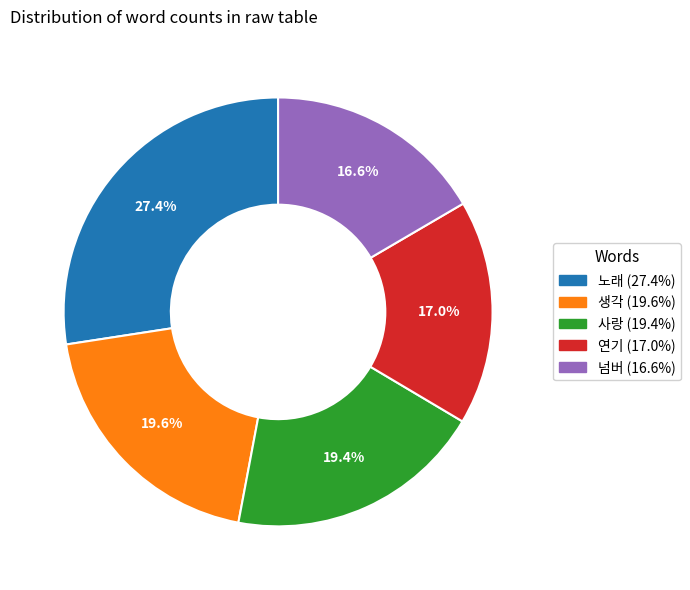

What percentage is the 연기 slice, to the nearest percent?

17%